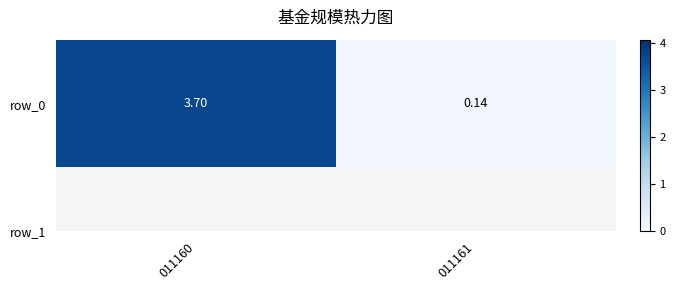

Reading left to right, transcribe all the data shown in this chart.

011160=3.7	011161=0.1